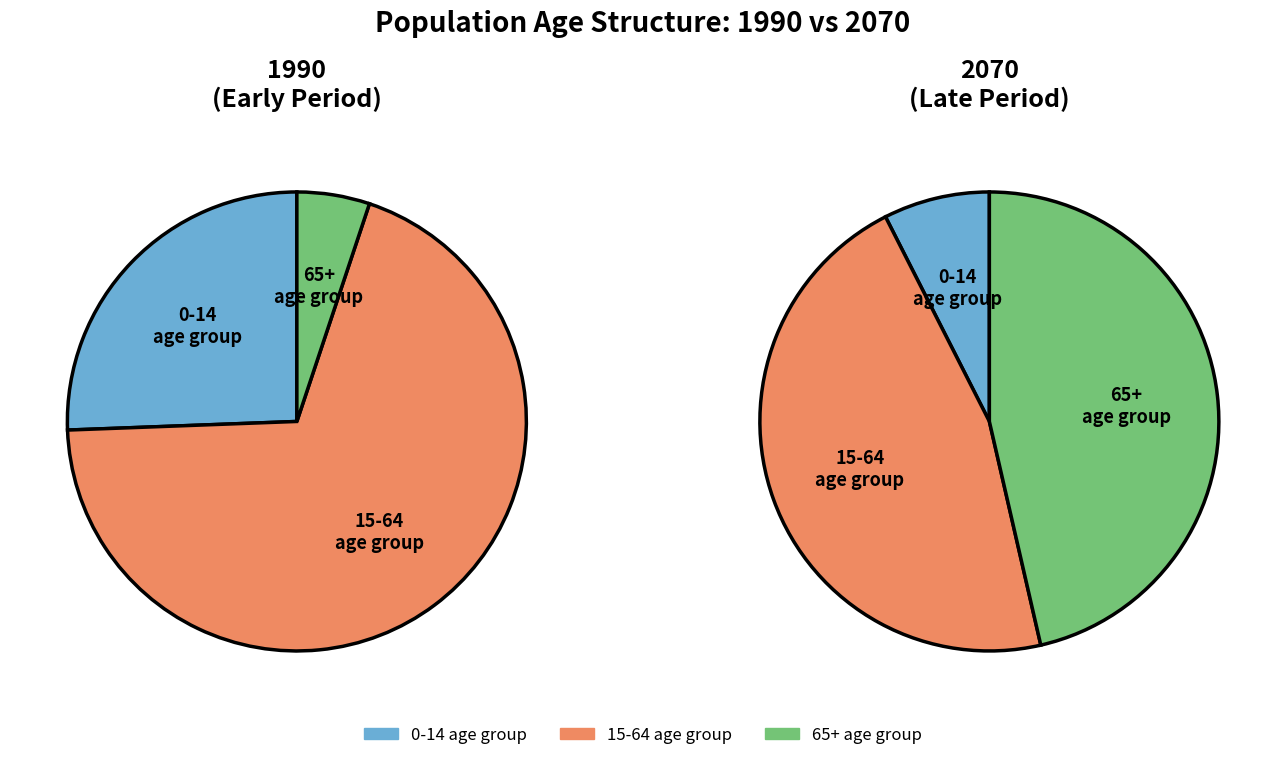

Which series has the widest spread of values?

65+